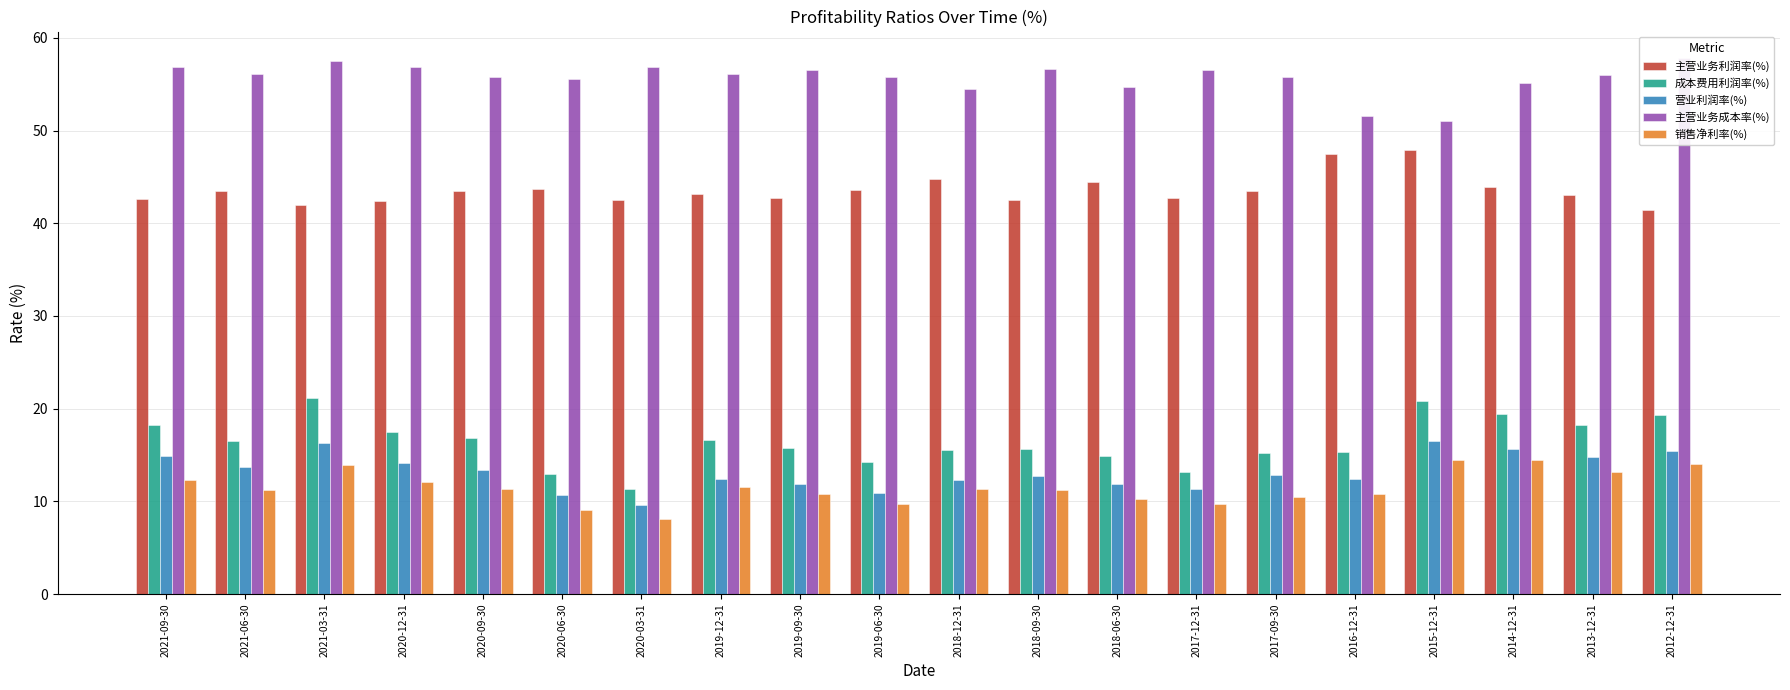

What position from the left is 2021-09-30?

1